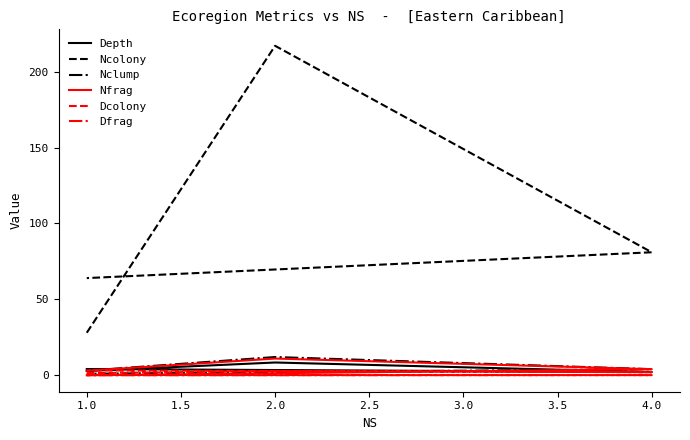

What is the difference between the second highest and second lowest values in the Depth series?

1.3